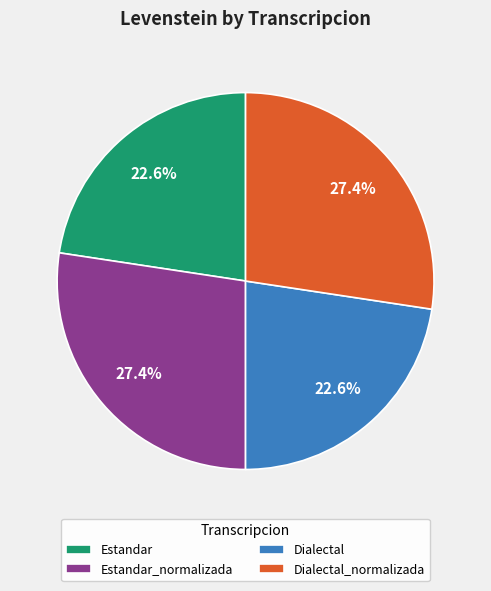

What percentage is the Estandar_normalizada slice, to the nearest percent?

27%